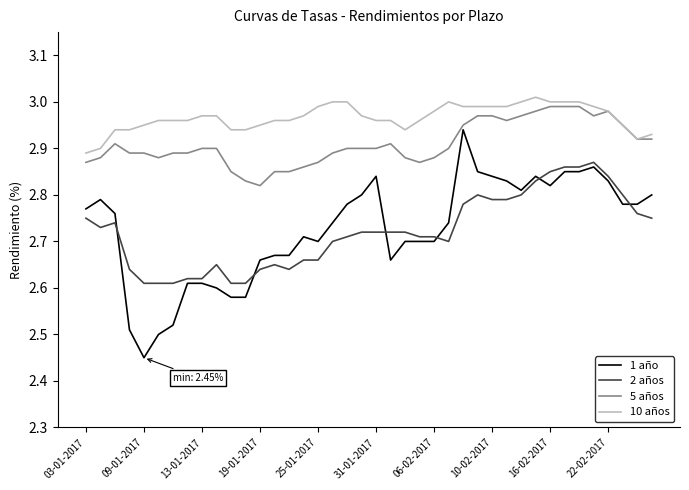

Which series has the largest range (max minus min)?

1 año